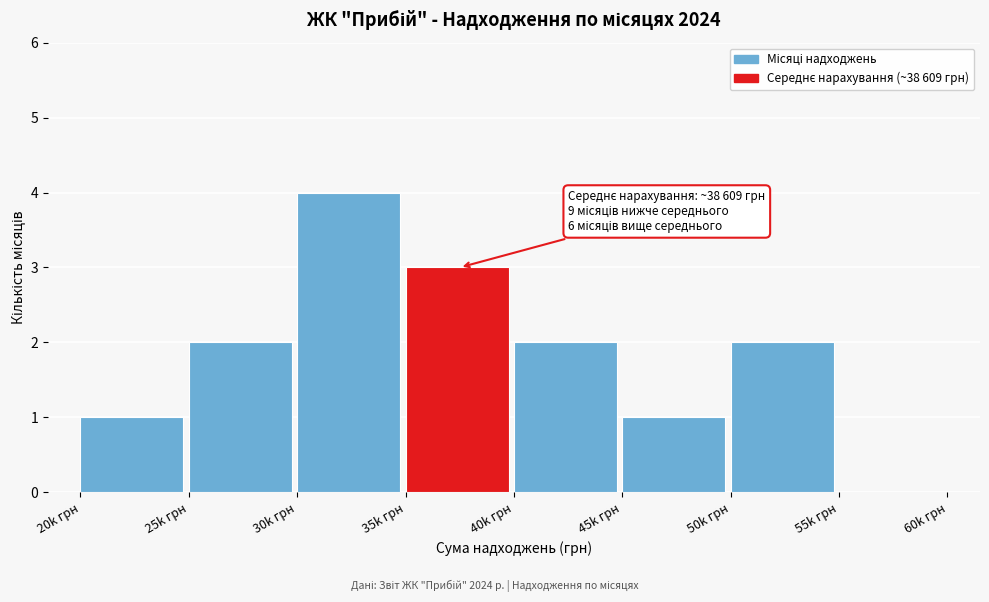

Reading left to right, list all the values displayed in this chart.

20k грн=1	25k грн=2	30k грн=4	35k грн=3	40k грн=2	45k грн=1	50k грн=2	55k грн=0